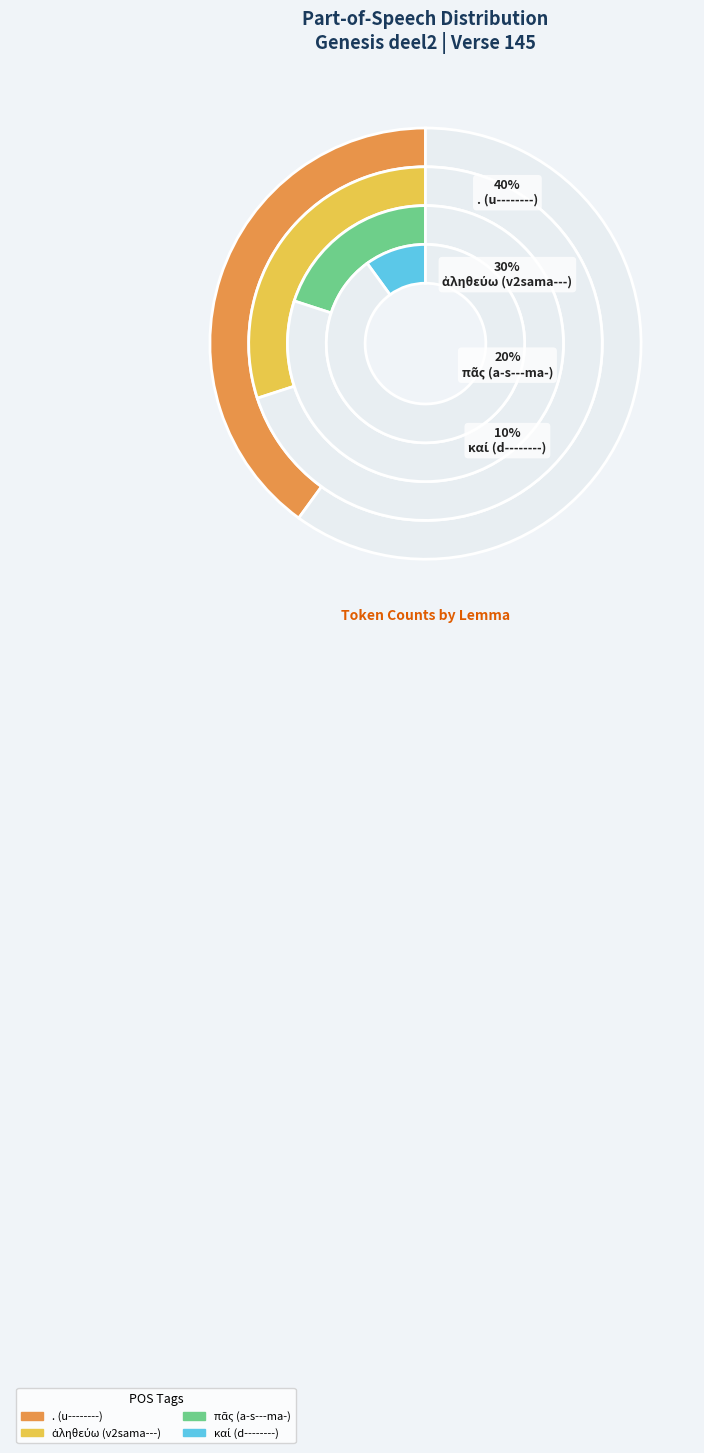

Does . (u--------) represent more than half of the total?

No